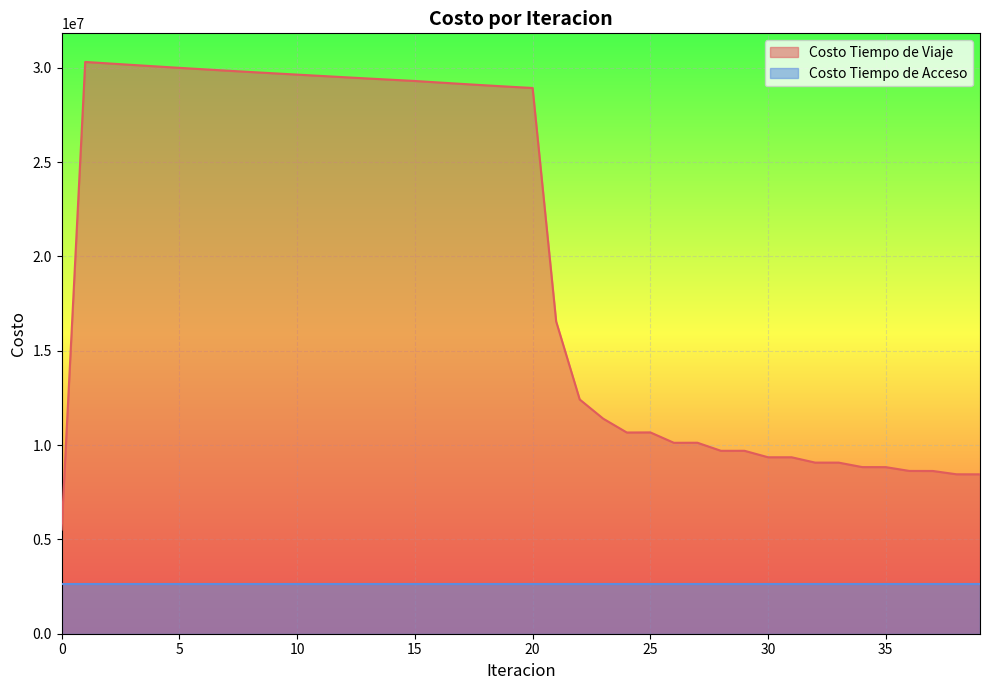

True or false: the data has more than 1 interior local peaks.

True